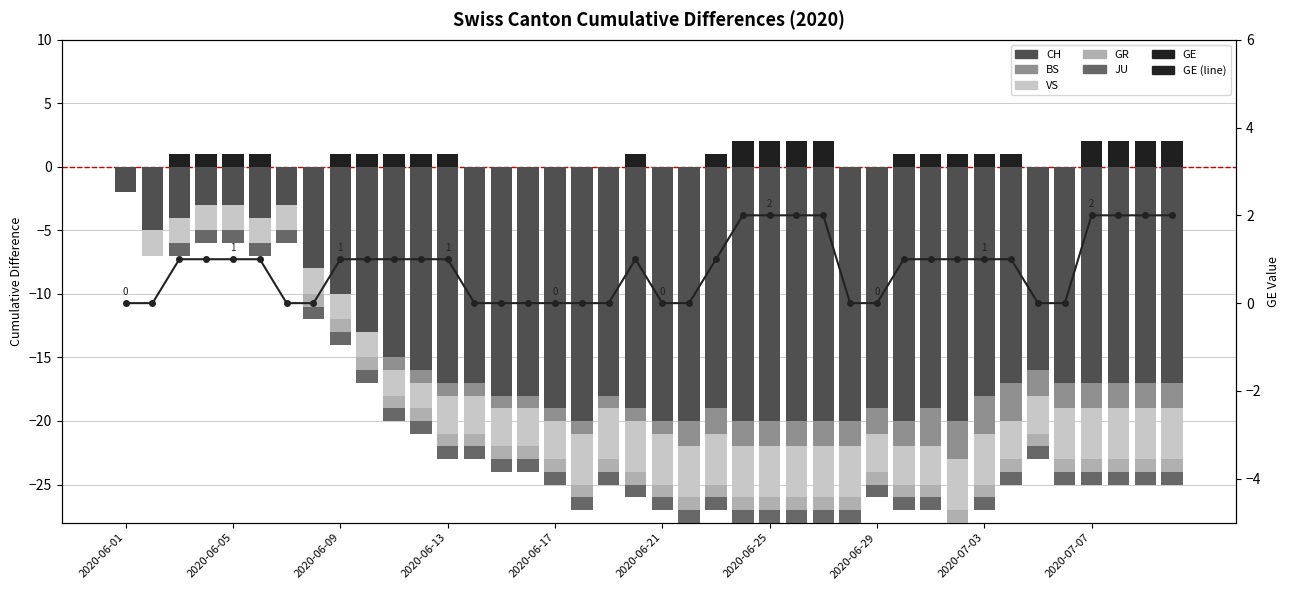

Reading right to left, transcribe all the data shown in this chart.

CH: 2020-07-10=-17	2020-07-09=-17	2020-07-08=-17	2020-07-07=-17	2020-07-06=-17	2020-07-05=-16	2020-07-04=-17	2020-07-03=-18	2020-07-02=-20	2020-07-01=-19	2020-06-30=-20	2020-06-29=-19	2020-06-28=-20	2020-06-27=-20	2020-06-26=-20	2020-06-25=-20	2020-06-24=-20	2020-06-23=-19	2020-06-22=-20	2020-06-21=-20	2020-06-20=-19	2020-06-19=-18	2020-06-18=-20	2020-06-17=-19	2020-06-16=-18	2020-06-15=-18	2020-06-14=-17	2020-06-13=-17	2020-06-12=-16	2020-06-11=-15	2020-06-10=-13	2020-06-09=-10	2020-06-08=-8	2020-06-07=-3	2020-06-06=-4	2020-06-05=-3	2020-06-04=-3	2020-06-03=-4	2020-06-02=-5	2020-06-01=-2
BS: 2020-07-10=-2	2020-07-09=-2	2020-07-08=-2	2020-07-07=-2	2020-07-06=-2	2020-07-05=-2	2020-07-04=-3	2020-07-03=-3	2020-07-02=-3	2020-07-01=-3	2020-06-30=-2	2020-06-29=-2	2020-06-28=-2	2020-06-27=-2	2020-06-26=-2	2020-06-25=-2	2020-06-24=-2	2020-06-23=-2	2020-06-22=-2	2020-06-21=-1	2020-06-20=-1	2020-06-19=-1	2020-06-18=-1	2020-06-17=-1	2020-06-16=-1	2020-06-15=-1	2020-06-14=-1	2020-06-13=-1	2020-06-12=-1	2020-06-11=-1	2020-06-10=0	2020-06-09=0	2020-06-08=0	2020-06-07=0	2020-06-06=0	2020-06-05=0	2020-06-04=0	2020-06-03=0	2020-06-02=0	2020-06-01=0
VS: 2020-07-10=-4	2020-07-09=-4	2020-07-08=-4	2020-07-07=-4	2020-07-06=-4	2020-07-05=-3	2020-07-04=-3	2020-07-03=-4	2020-07-02=-4	2020-07-01=-3	2020-06-30=-3	2020-06-29=-3	2020-06-28=-4	2020-06-27=-4	2020-06-26=-4	2020-06-25=-4	2020-06-24=-4	2020-06-23=-4	2020-06-22=-4	2020-06-21=-4	2020-06-20=-4	2020-06-19=-4	2020-06-18=-4	2020-06-17=-3	2020-06-16=-3	2020-06-15=-3	2020-06-14=-3	2020-06-13=-3	2020-06-12=-2	2020-06-11=-2	2020-06-10=-2	2020-06-09=-2	2020-06-08=-2	2020-06-07=-2	2020-06-06=-2	2020-06-05=-2	2020-06-04=-2	2020-06-03=-2	2020-06-02=-2	2020-06-01=0
GR: 2020-07-10=-1	2020-07-09=-1	2020-07-08=-1	2020-07-07=-1	2020-07-06=-1	2020-07-05=-1	2020-07-04=-1	2020-07-03=-1	2020-07-02=-1	2020-07-01=-1	2020-06-30=-1	2020-06-29=-1	2020-06-28=-1	2020-06-27=-1	2020-06-26=-1	2020-06-25=-1	2020-06-24=-1	2020-06-23=-1	2020-06-22=-1	2020-06-21=-1	2020-06-20=-1	2020-06-19=-1	2020-06-18=-1	2020-06-17=-1	2020-06-16=-1	2020-06-15=-1	2020-06-14=-1	2020-06-13=-1	2020-06-12=-1	2020-06-11=-1	2020-06-10=-1	2020-06-09=-1	2020-06-08=-1	2020-06-07=0	2020-06-06=0	2020-06-05=0	2020-06-04=0	2020-06-03=0	2020-06-02=0	2020-06-01=0
JU: 2020-07-10=-1	2020-07-09=-1	2020-07-08=-1	2020-07-07=-1	2020-07-06=-1	2020-07-05=-1	2020-07-04=-1	2020-07-03=-1	2020-07-02=-1	2020-07-01=-1	2020-06-30=-1	2020-06-29=-1	2020-06-28=-1	2020-06-27=-1	2020-06-26=-1	2020-06-25=-1	2020-06-24=-1	2020-06-23=-1	2020-06-22=-1	2020-06-21=-1	2020-06-20=-1	2020-06-19=-1	2020-06-18=-1	2020-06-17=-1	2020-06-16=-1	2020-06-15=-1	2020-06-14=-1	2020-06-13=-1	2020-06-12=-1	2020-06-11=-1	2020-06-10=-1	2020-06-09=-1	2020-06-08=-1	2020-06-07=-1	2020-06-06=-1	2020-06-05=-1	2020-06-04=-1	2020-06-03=-1	2020-06-02=0	2020-06-01=0
GE: 2020-07-10=2	2020-07-09=2	2020-07-08=2	2020-07-07=2	2020-07-06=0	2020-07-05=0	2020-07-04=1	2020-07-03=1	2020-07-02=1	2020-07-01=1	2020-06-30=1	2020-06-29=0	2020-06-28=0	2020-06-27=2	2020-06-26=2	2020-06-25=2	2020-06-24=2	2020-06-23=1	2020-06-22=0	2020-06-21=0	2020-06-20=1	2020-06-19=0	2020-06-18=0	2020-06-17=0	2020-06-16=0	2020-06-15=0	2020-06-14=0	2020-06-13=1	2020-06-12=1	2020-06-11=1	2020-06-10=1	2020-06-09=1	2020-06-08=0	2020-06-07=0	2020-06-06=1	2020-06-05=1	2020-06-04=1	2020-06-03=1	2020-06-02=0	2020-06-01=0